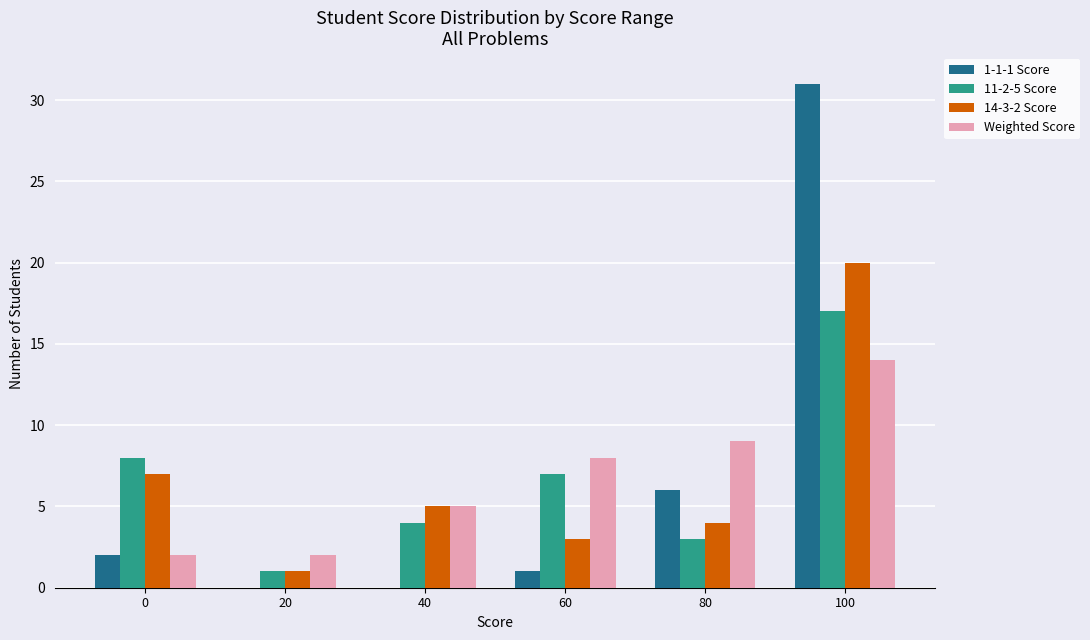

True or false: 14-3-2 Score has a value of 4 at 0.

False